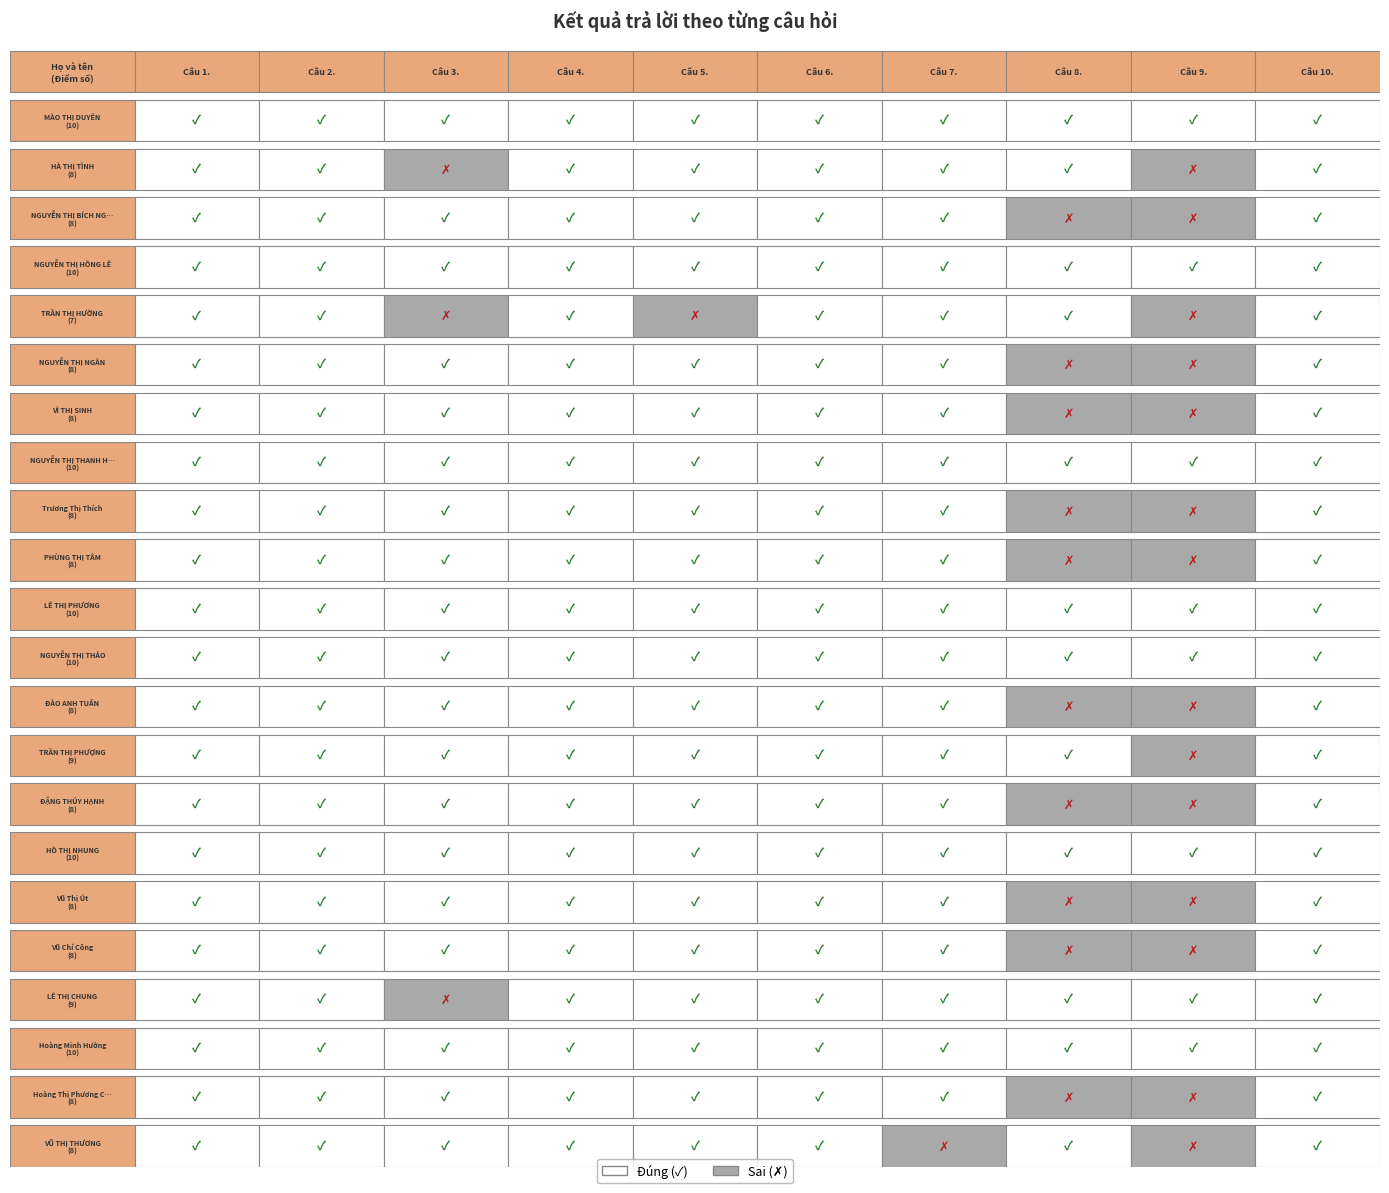

Is it true that Câu 2. equals 2 at 9?

False